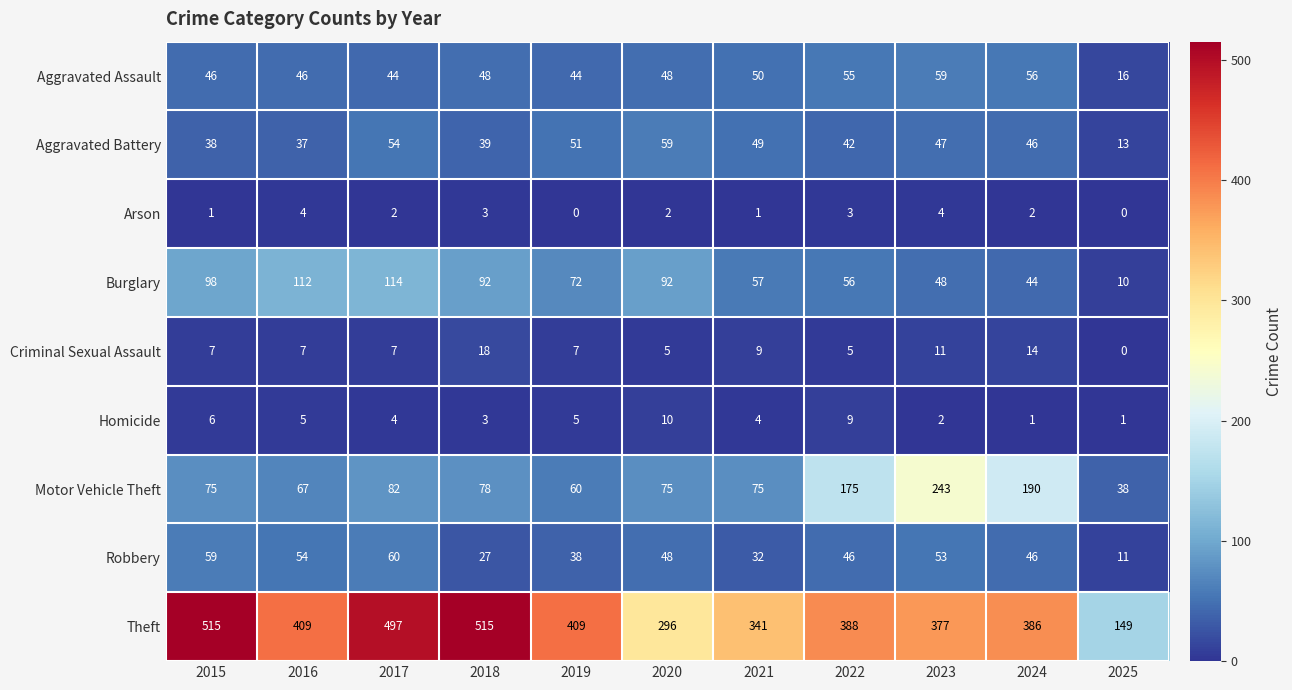

How many series are shown in this chart?

9